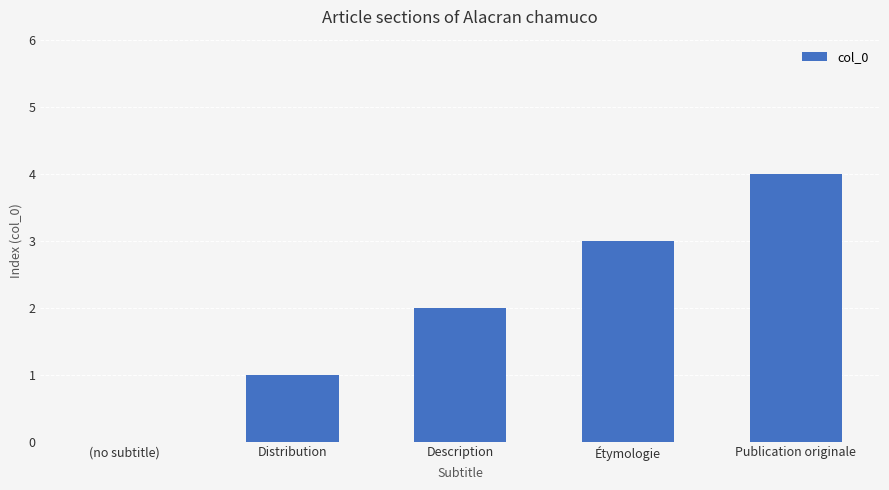

Is it true that the value at Étymologie is 3?

True